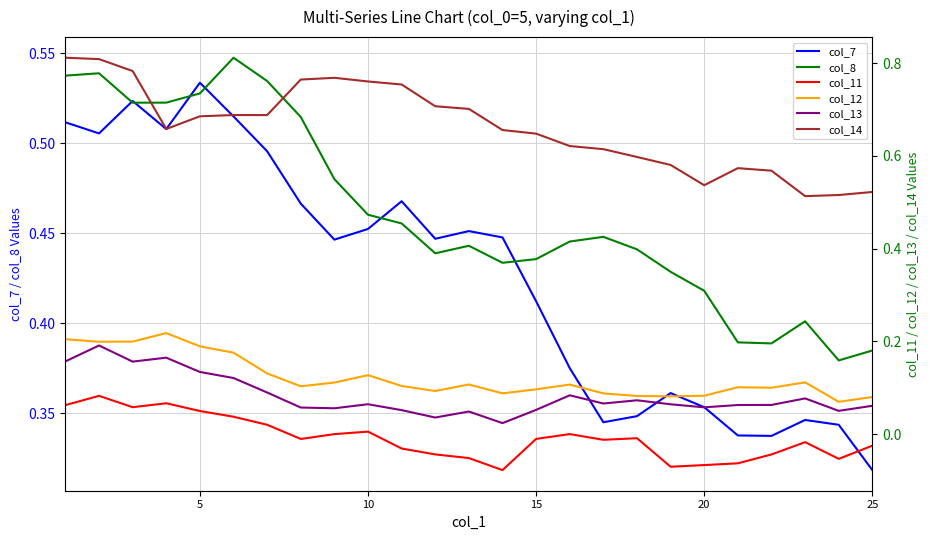

Which category has the lowest value in the col_7 series?

25